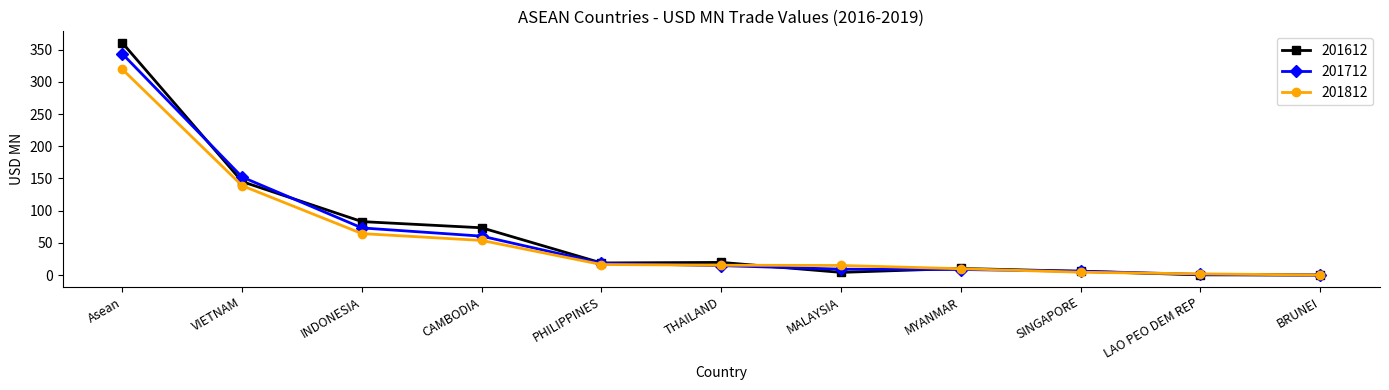

How many data points does each series have?

11